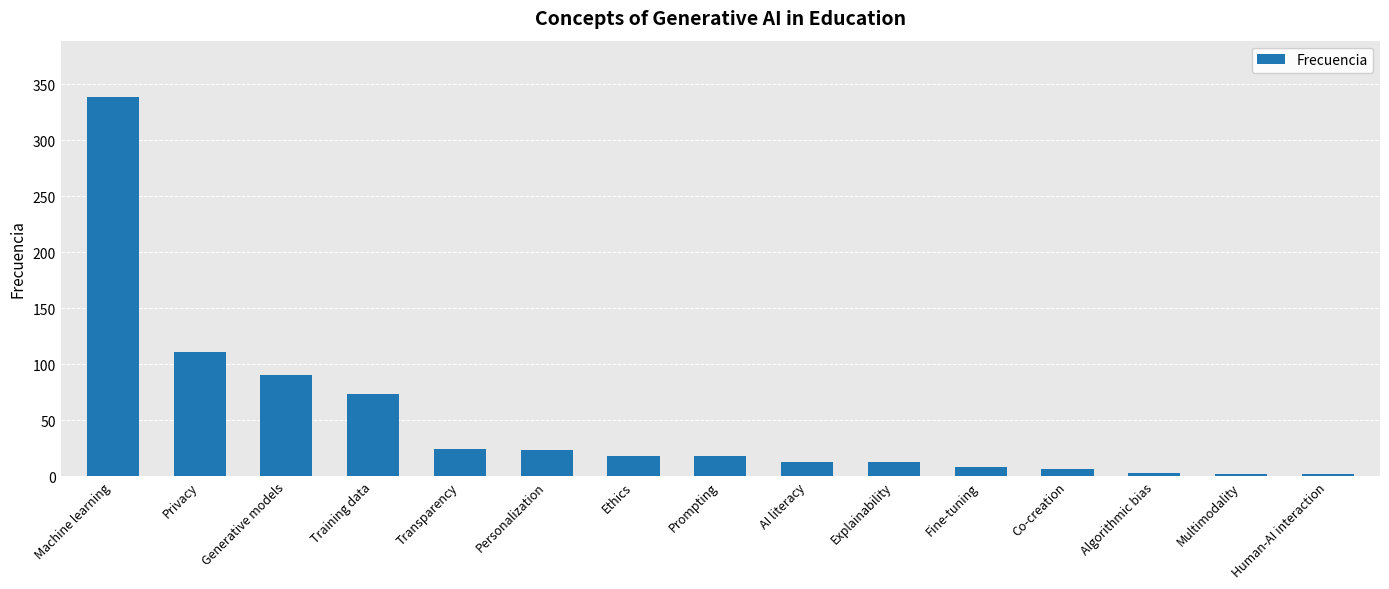

What is the difference between the second highest and second lowest values?

109